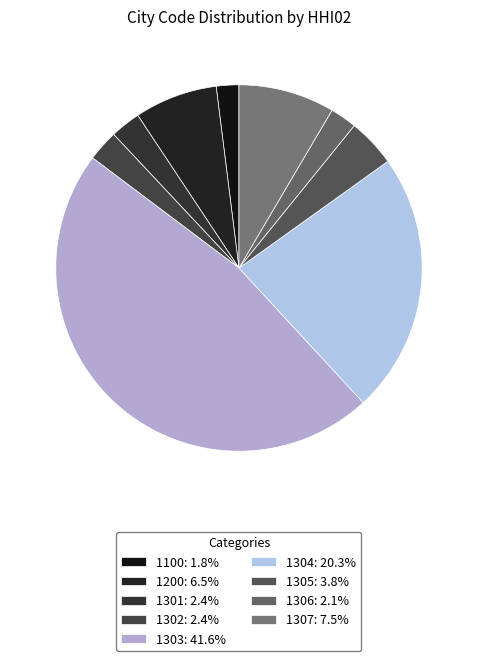

Do 1303 and 1200 together represent more than half of the pie?

Yes